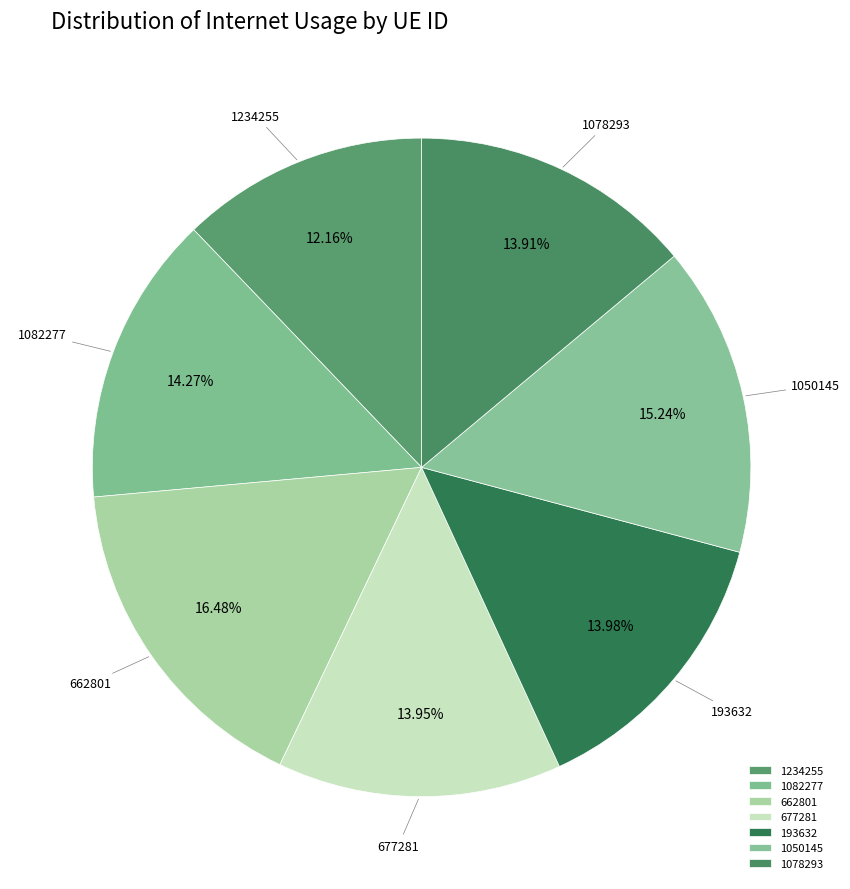

Is 662801 the majority of the pie?

No